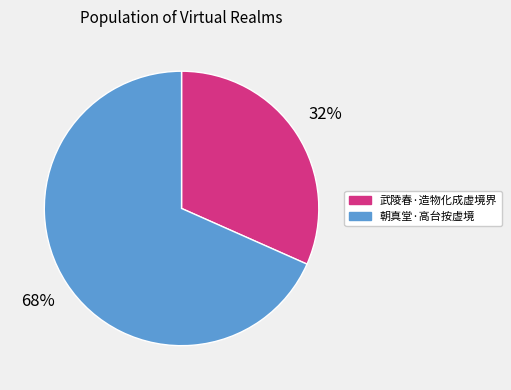

To the nearest percent, what is the average slice percentage?

50%